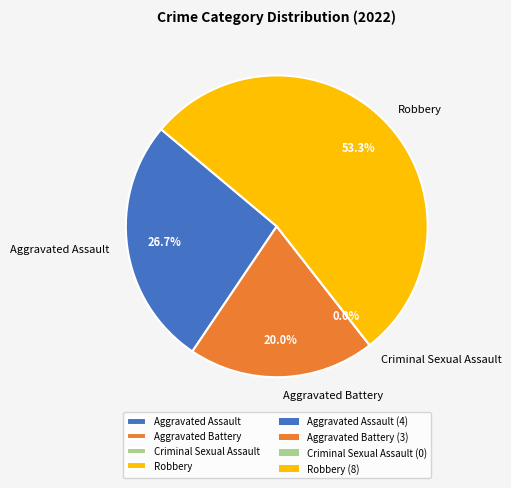

What is the majority slice?

Robbery